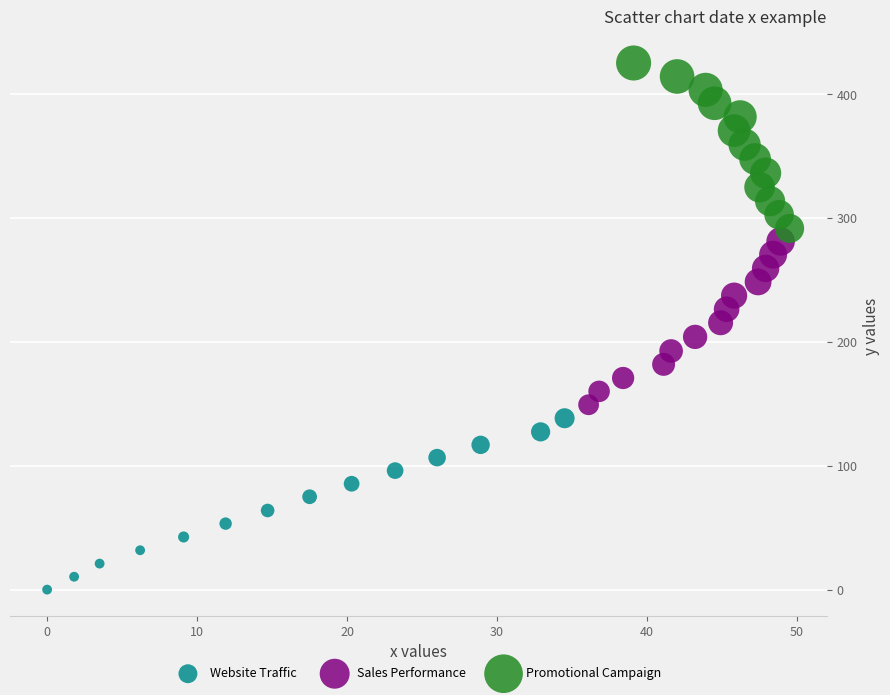

Which series reaches the maximum Y coordinate?

Promotional Campaign